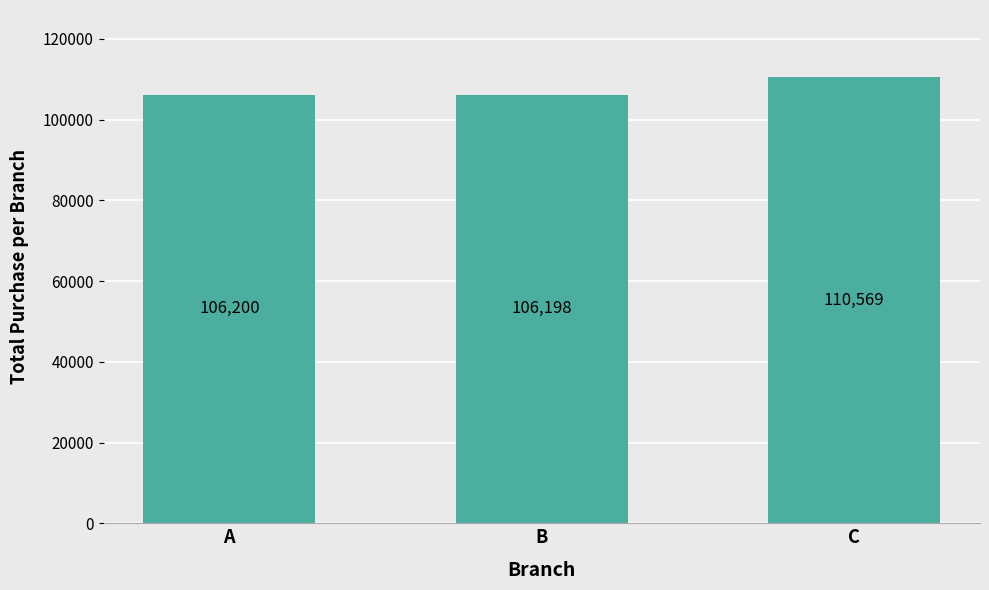

What is the approximate value at A?

106200.4